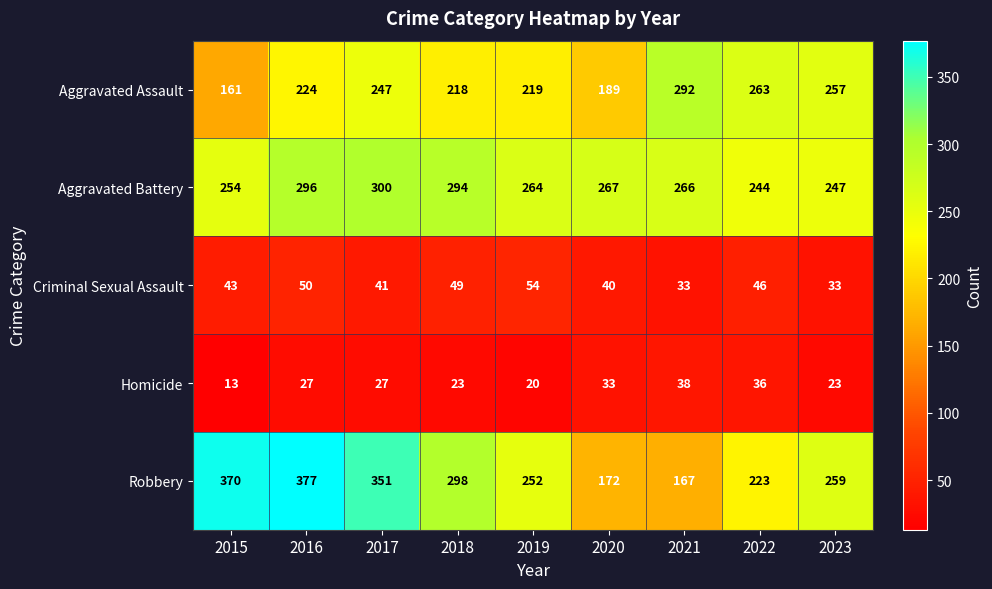

Where is Aggravated Battery nearest to the value 272?

2020